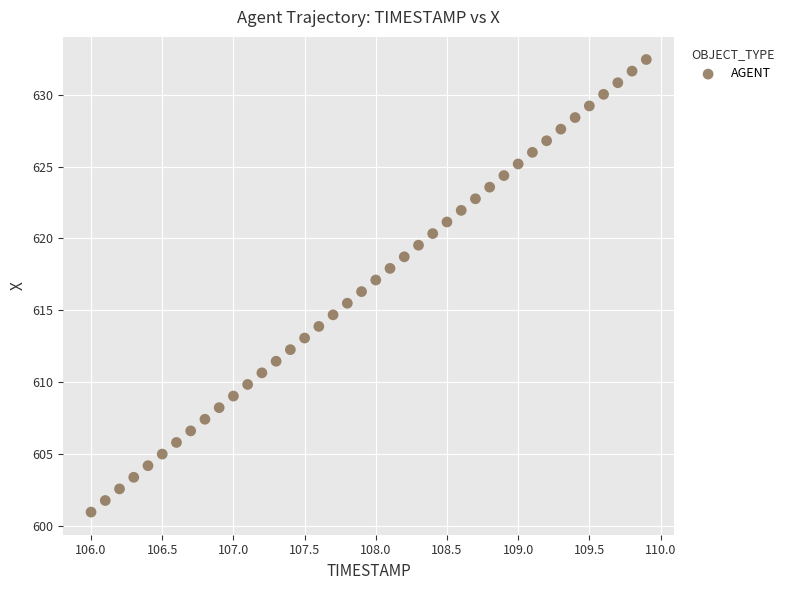

What is the range of Y values (max minus min)?

31.5